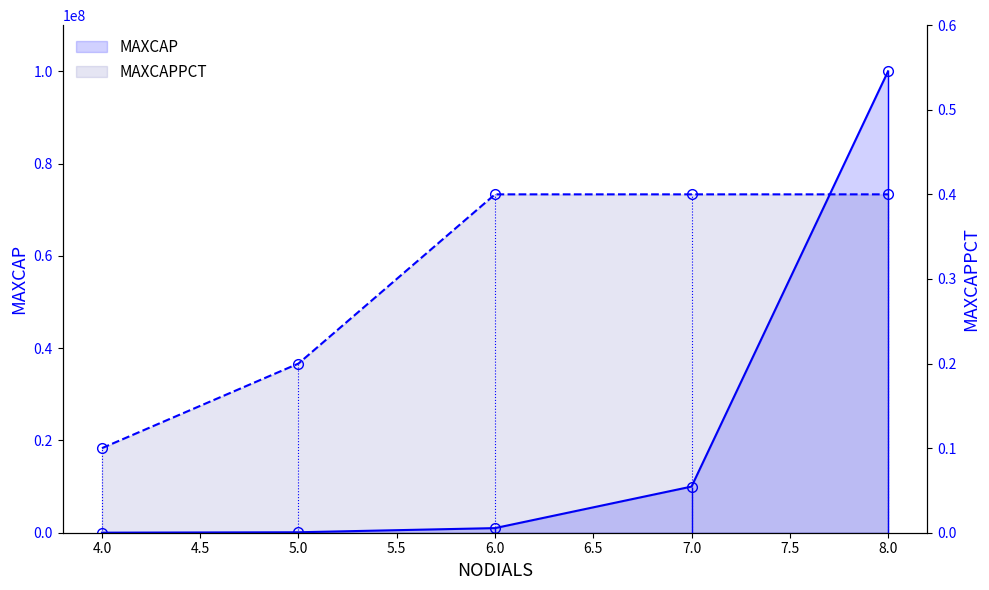

What is the difference between the maximum and minimum values in the MAXCAP series?

99990000.0